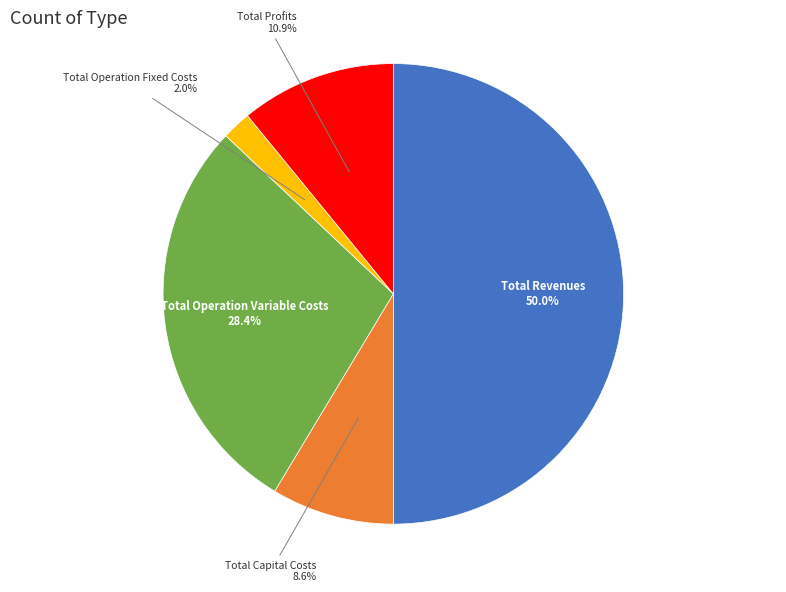

To the nearest percent, what is the difference between the Total Operation Fixed Costs and Total Operation Variable Costs slice percentages?

26%